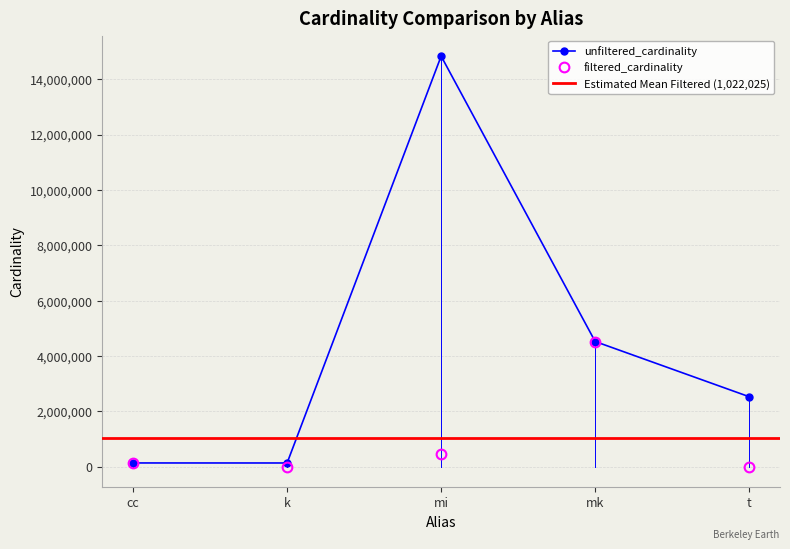

Which series has the largest total across all categories?

unfiltered_cardinality